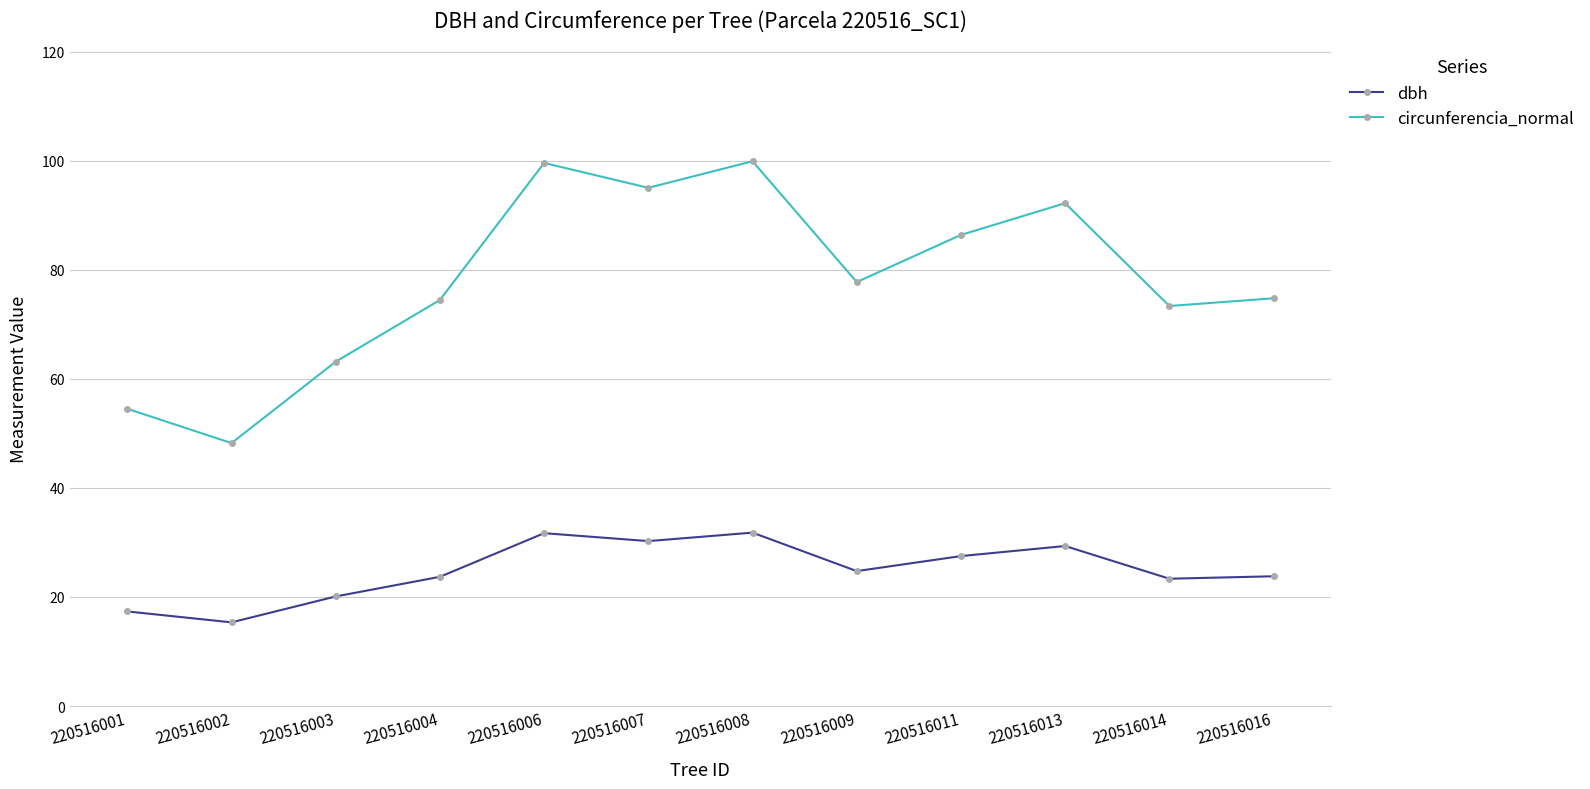

What is the value of the dbh point at the 12th from the left?

23.8